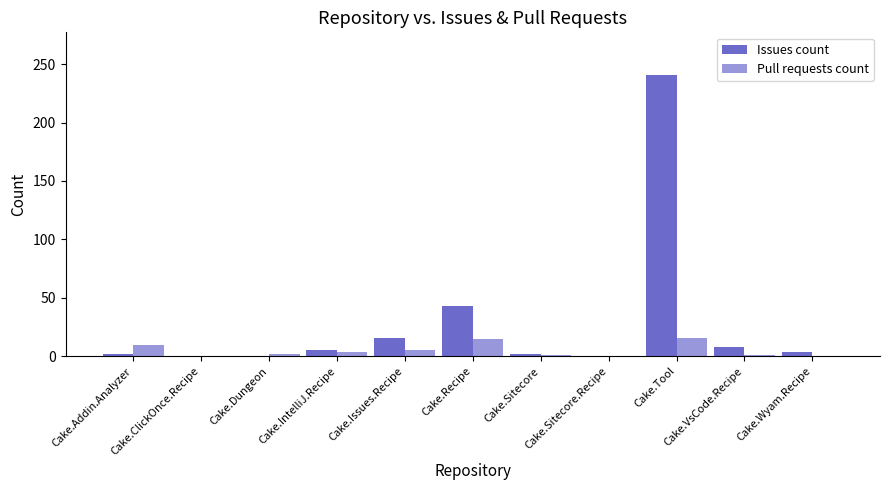

At which category is the sum across all series the highest?

Cake.Tool